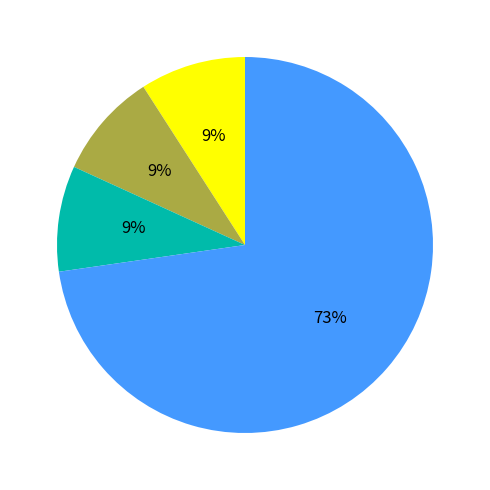

To the nearest percent, what is the difference between the largest and smallest slice percentages?

64%